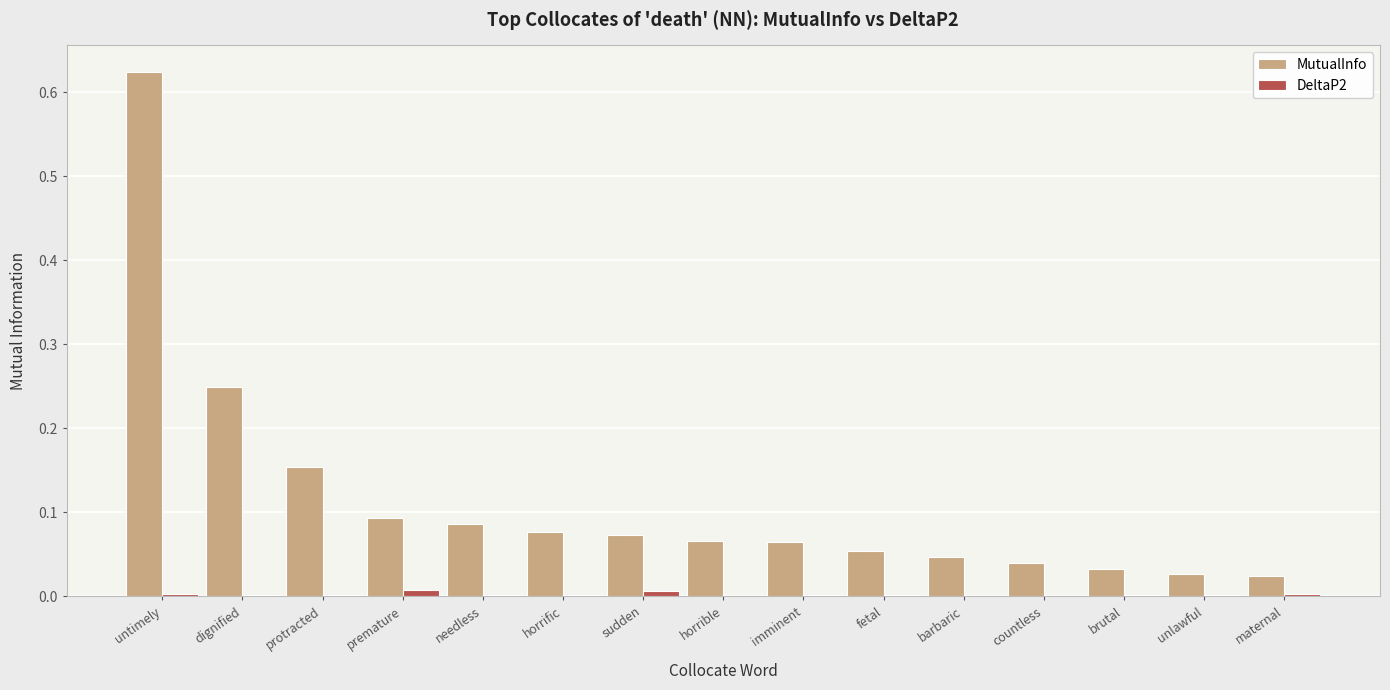

How many groups of bars are there?

15